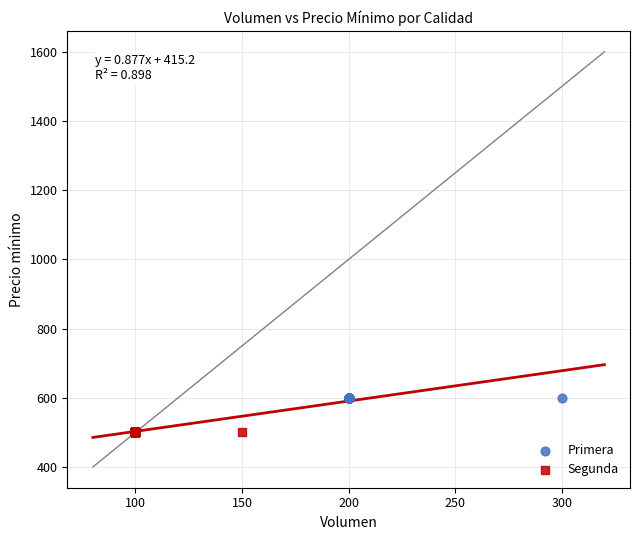

Which series reaches the minimum Y coordinate?

Segunda